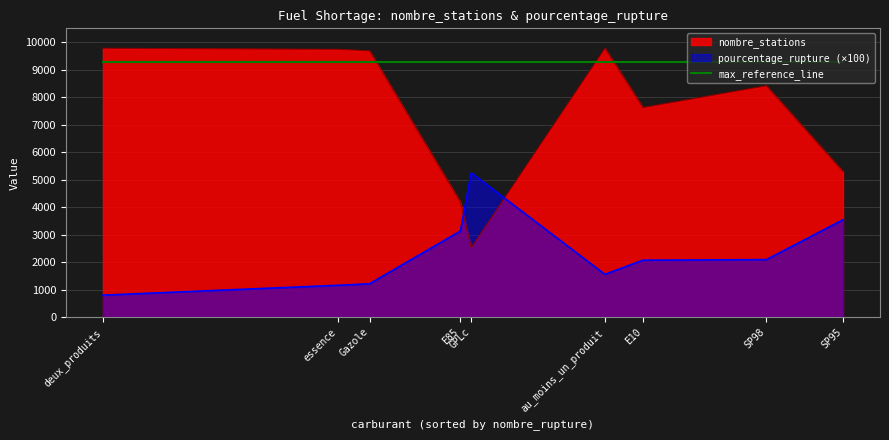

Which series ends up on top after the final intersection of nombre_stations and max_reference_line?

max_reference_line